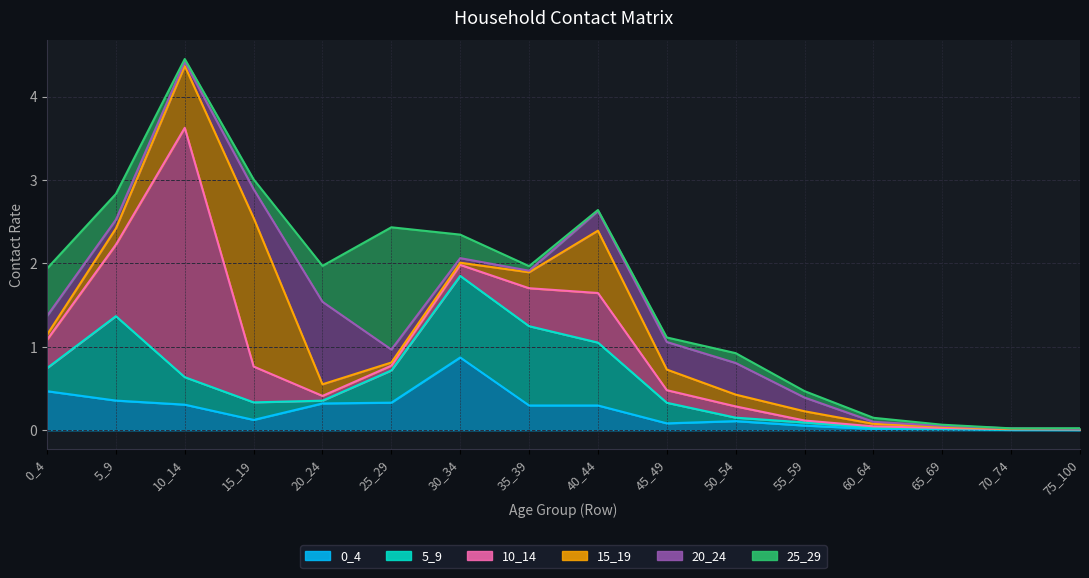

Reading left to right, transcribe all the data shown in this chart.

0_4: 0_4=0.5	5_9=0.4	10_14=0.3	15_19=0.1	20_24=0.3	25_29=0.3	30_34=0.9	35_39=0.3	40_44=0.3	45_49=0.1	50_54=0.1	55_59=0.1	60_64=0.0	65_69=0.0	70_74=0.0	75_100=0.0
5_9: 0_4=0.3	5_9=1.0	10_14=0.3	15_19=0.2	20_24=0.0	25_29=0.4	30_34=1.0	35_39=1.0	40_44=0.8	45_49=0.2	50_54=0.0	55_59=0.0	60_64=0.0	65_69=0.0	70_74=0.0	75_100=0.0
10_14: 0_4=0.3	5_9=0.9	10_14=3.0	15_19=0.4	20_24=0.1	25_29=0.1	30_34=0.1	35_39=0.5	40_44=0.6	45_49=0.2	50_54=0.1	55_59=0.0	60_64=0.0	65_69=0.0	70_74=0.0	75_100=0.0
15_19: 0_4=0.1	5_9=0.2	10_14=0.7	15_19=1.8	20_24=0.1	25_29=0.0	30_34=0.0	35_39=0.2	40_44=0.7	45_49=0.2	50_54=0.1	55_59=0.1	60_64=0.0	65_69=0.0	70_74=0.0	75_100=0.0
20_24: 0_4=0.2	5_9=0.1	10_14=0.0	15_19=0.3	20_24=1.0	25_29=0.2	30_34=0.1	35_39=0.0	40_44=0.2	45_49=0.3	50_54=0.4	55_59=0.2	60_64=0.0	65_69=0.0	70_74=0.0	75_100=0.0
25_29: 0_4=0.6	5_9=0.3	10_14=0.0	15_19=0.1	20_24=0.4	25_29=1.5	30_34=0.3	35_39=0.1	40_44=0.0	45_49=0.1	50_54=0.1	55_59=0.1	60_64=0.0	65_69=0.0	70_74=0.0	75_100=0.0